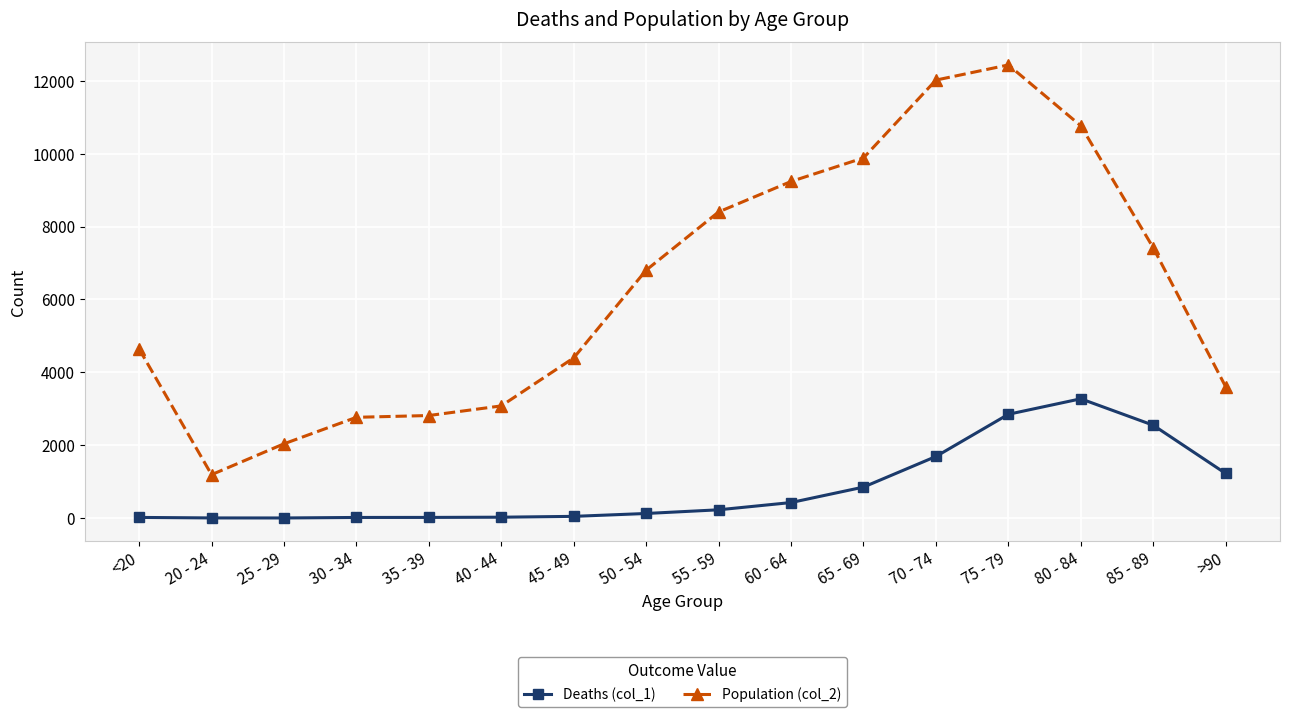

True or false: Population (col_2) has more than 2 interior local peaks.

False